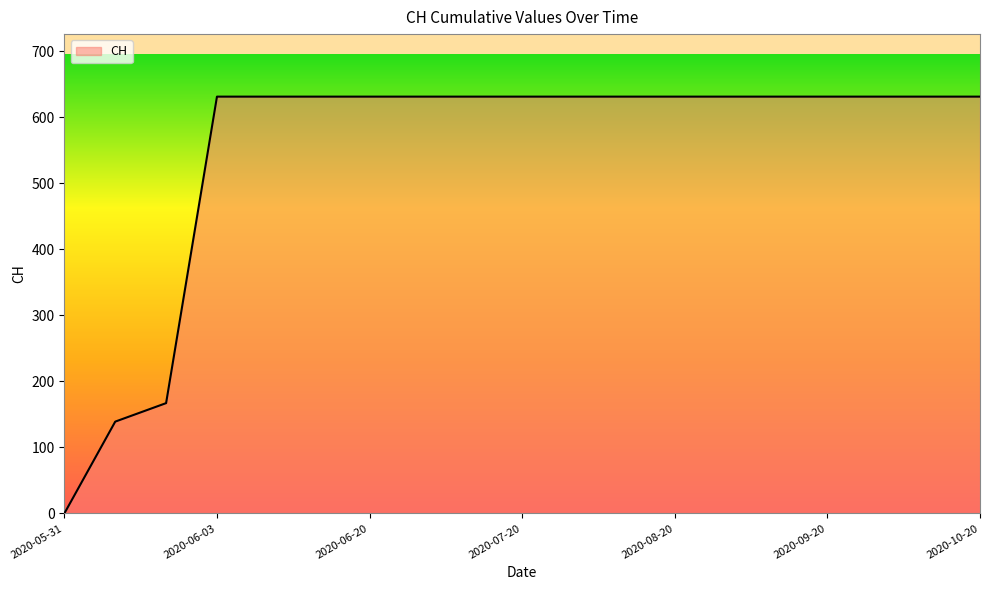

What is the greatest value displayed?

631